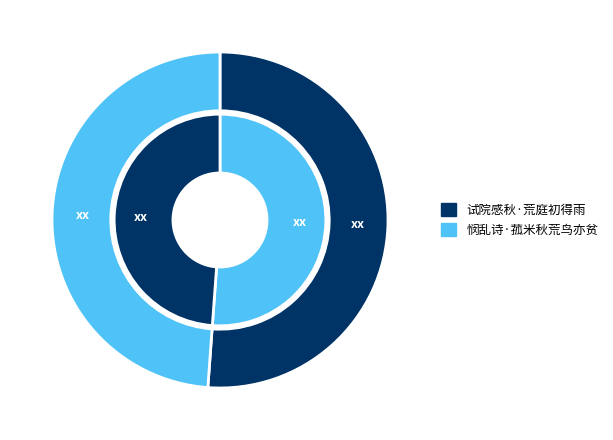

Is 悯乱诗·菰米秋荒鸟亦贫 the majority of the pie?

No